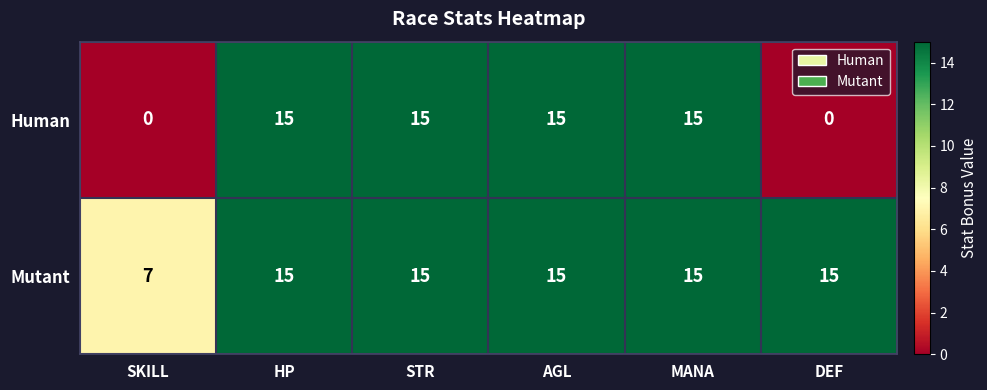

What is the greatest value displayed?

15